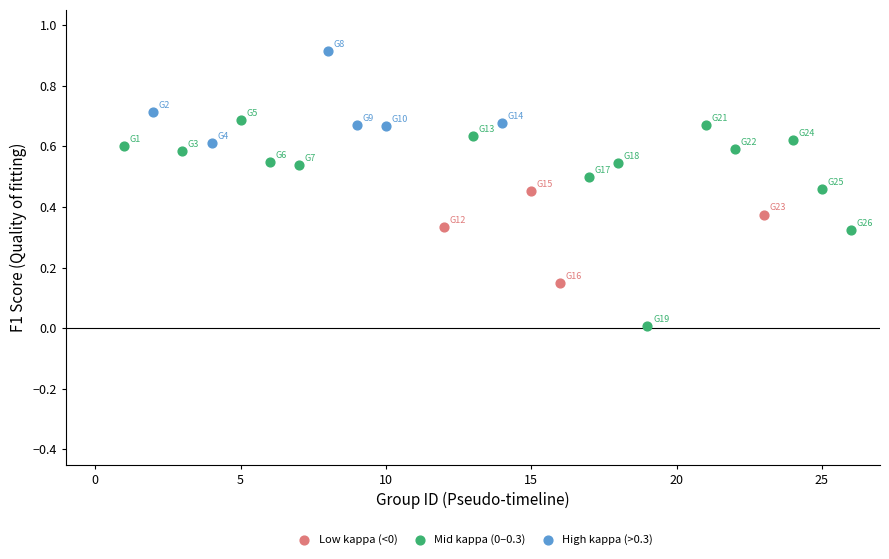

Which series contains the highest Y value?

High kappa (>0.3)